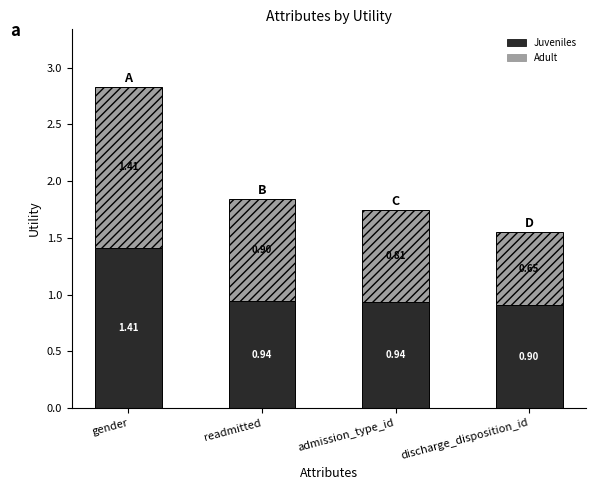

What value does the Juveniles series have at readmitted?

0.9